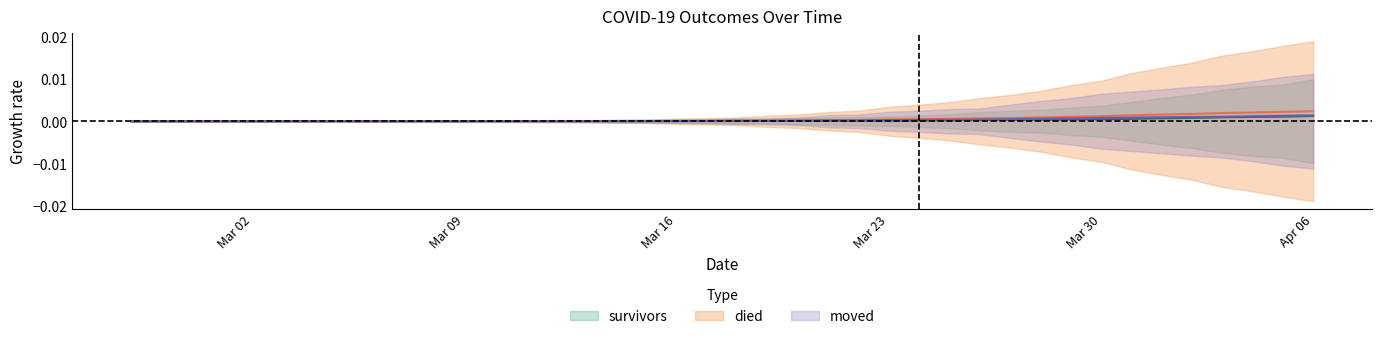

What is the label of the 39th point from the left?

2020-04-05